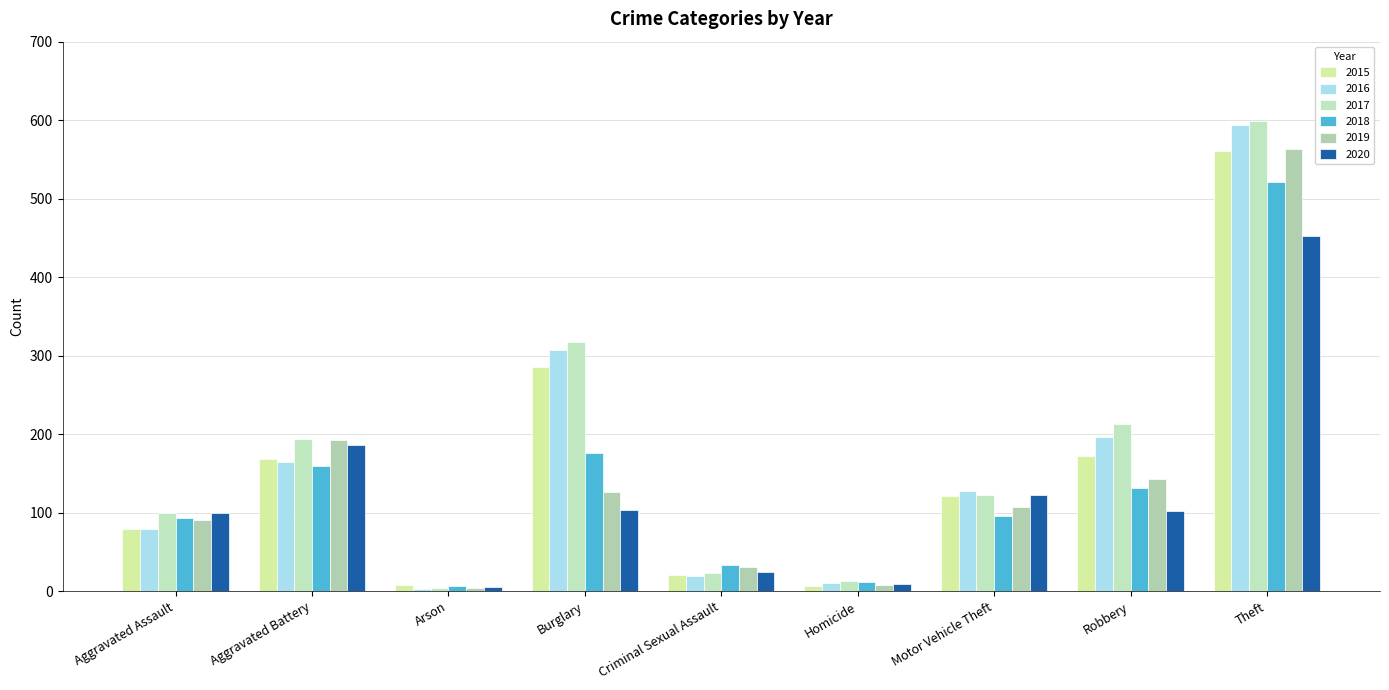

How many data points does each series have?

9